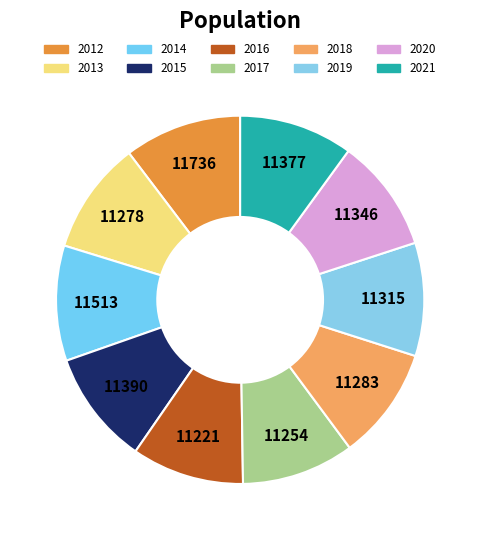

How many segments does this pie chart have?

10